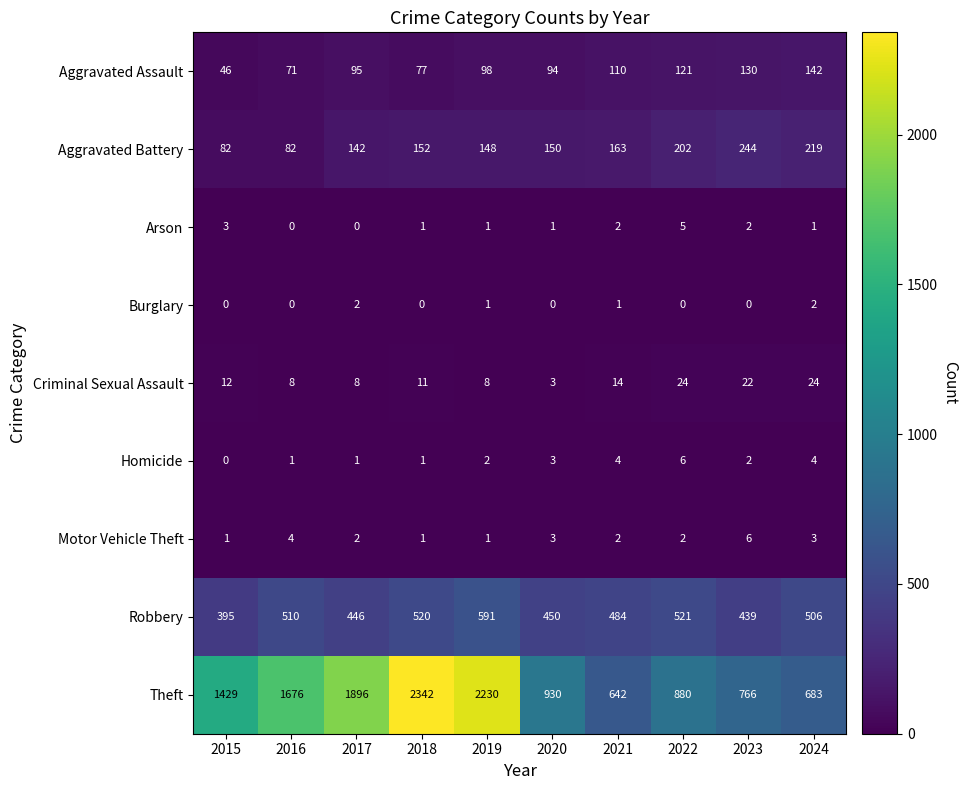

What is the sum of all Criminal Sexual Assault values?

134